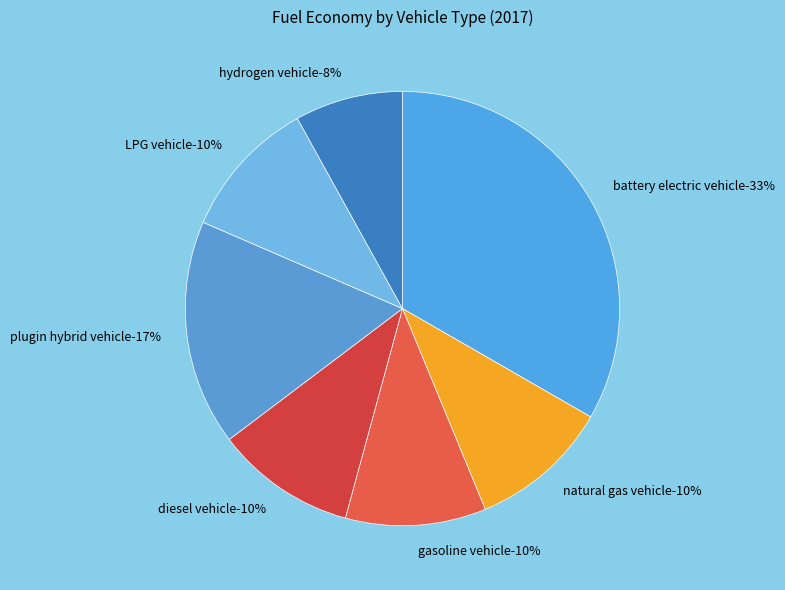

Does LPG vehicle represent more than half of the total?

No